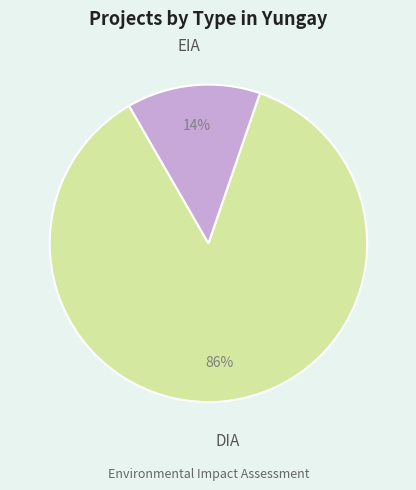

Does EIA account for over 50% of the chart?

No